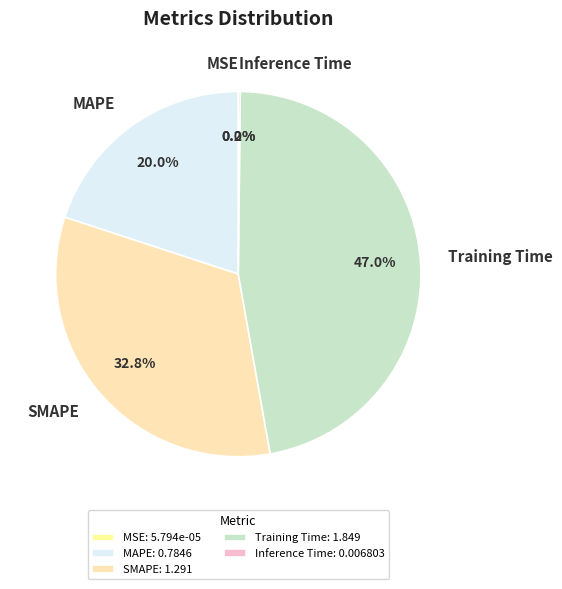

Approximately how many times larger is the value at MAPE compared to Training Time?

0.4